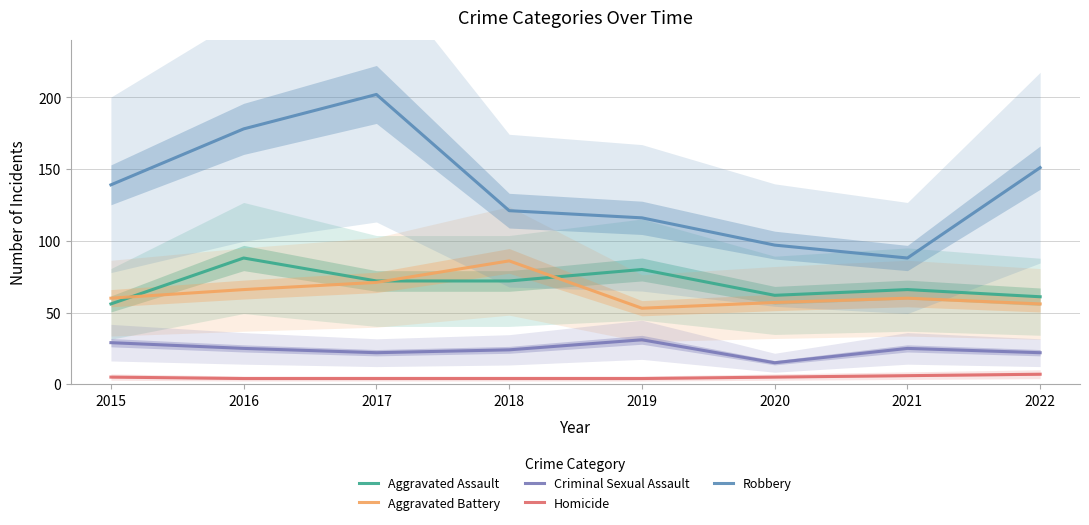

What is the value of the Homicide point at the 3rd from the left?

4